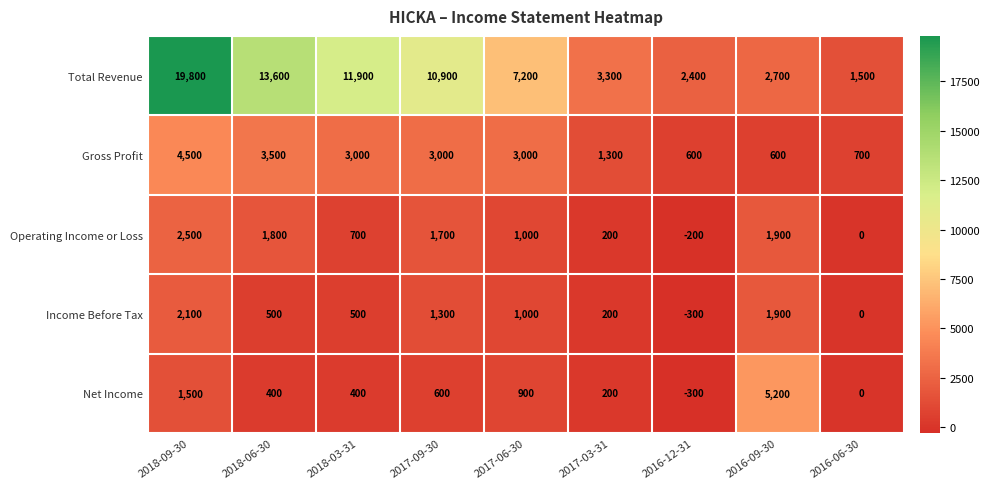

Rank the series by their maximum value, from highest to lowest.

Total Revenue, Net Income, Gross Profit, Operating Income or Loss, Income Before Tax